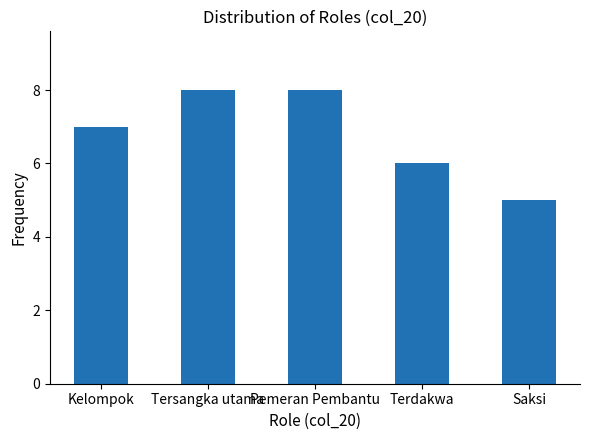

Which has a higher value, Kelompok or Terdakwa?

Kelompok